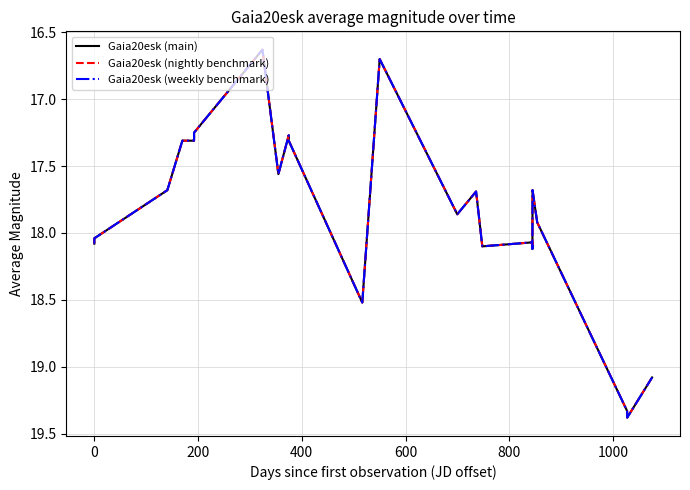

What is the difference between the second highest and second lowest values in the Gaia20esk (weekly benchmark) series?

2.7